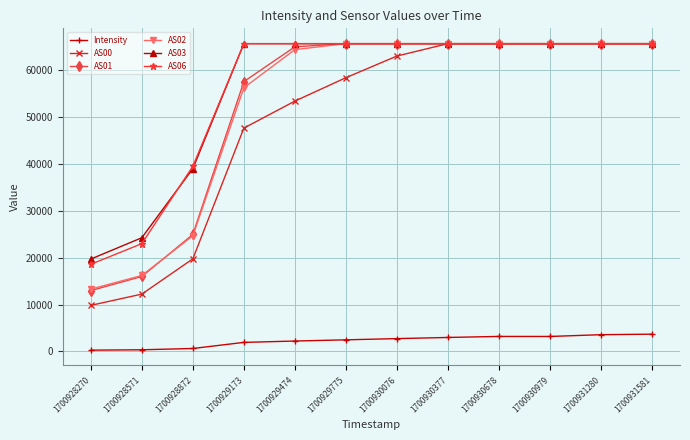

What are all the series names shown in the legend?

Intensity, AS00, AS01, AS02, AS03, AS06